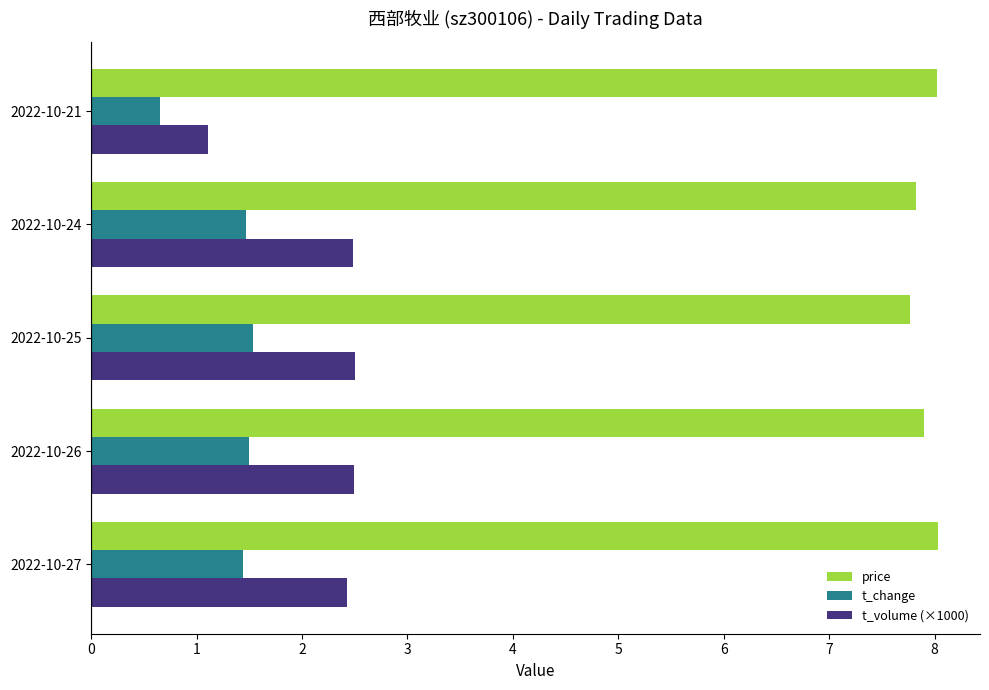

Is it true that t_change equals 2.7 at 2022-10-25?

False